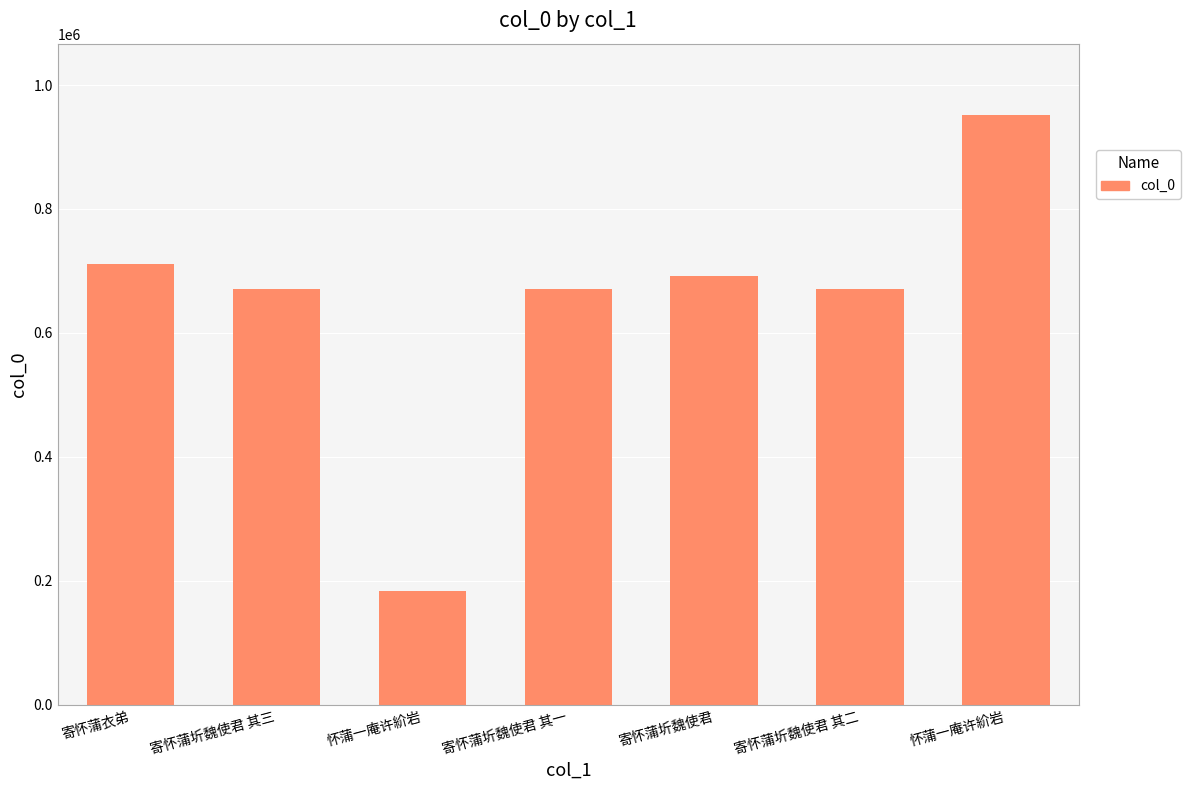

How many bars are there in total?

7